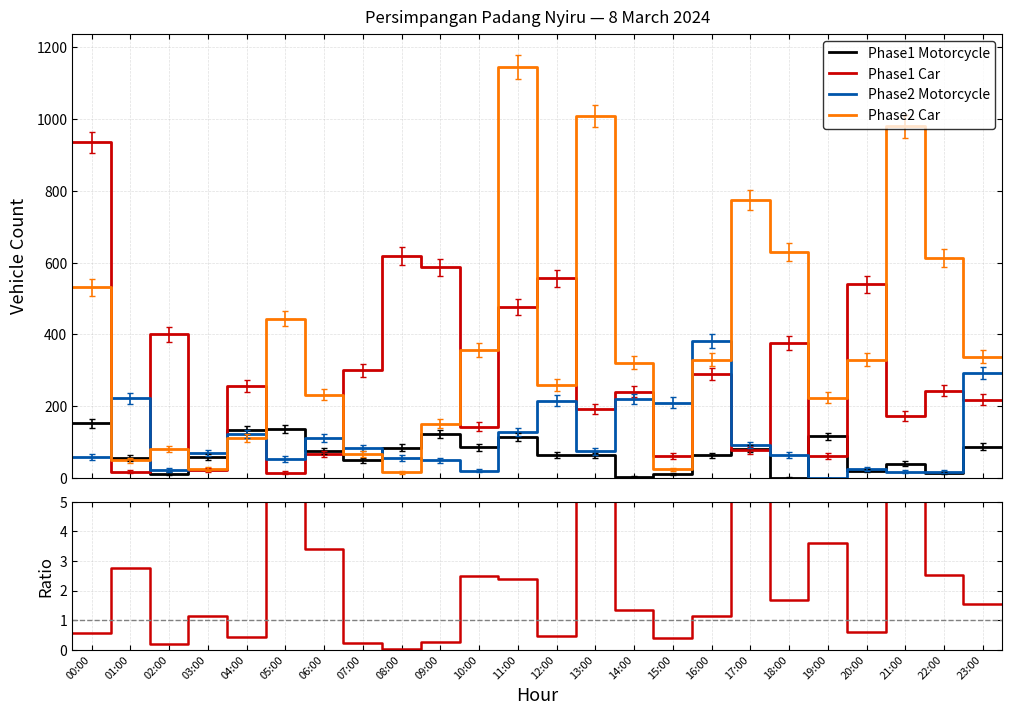

At how many categories does at least one series exceed 449?

11